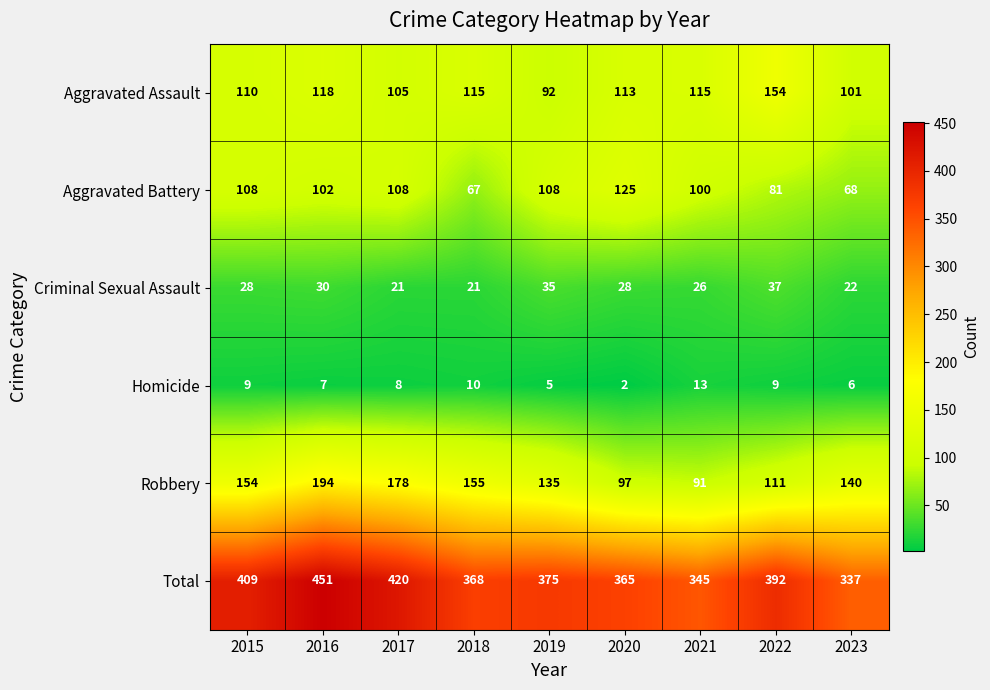

The Total series shows 235 at 2019. True or false?

False